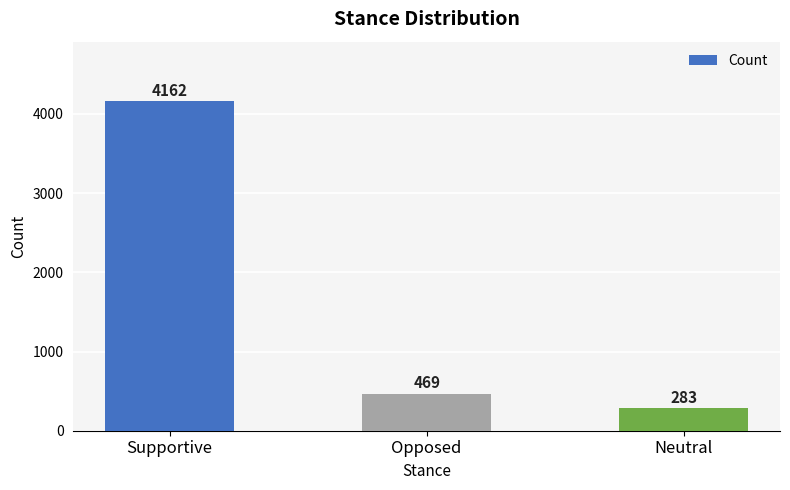

Where does the data first go above 469?

Supportive